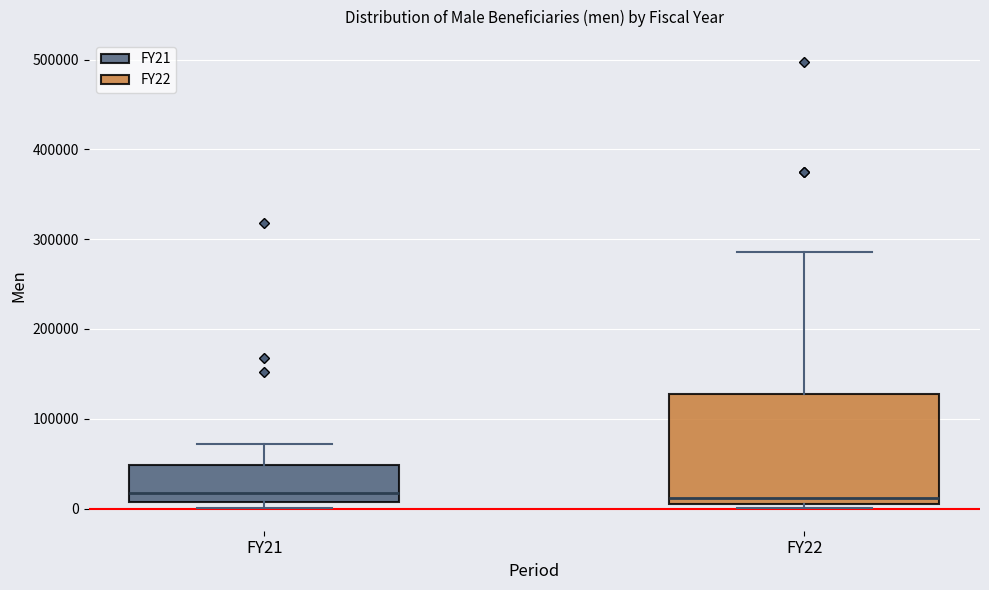

Reading left to right, transcribe this box plot: for each box, give where its median line is, the range the box spans, and where its two whiskers end, as read against the y-axis. The values are not printed on the chart, so give them approximately, as read against the axis.

FY21: median 20000, box 10000 to 50000, whiskers 0 to 70000
FY22: median 10000 (just above the box's lower edge), box 10000 to 130000, whiskers 0 to 290000